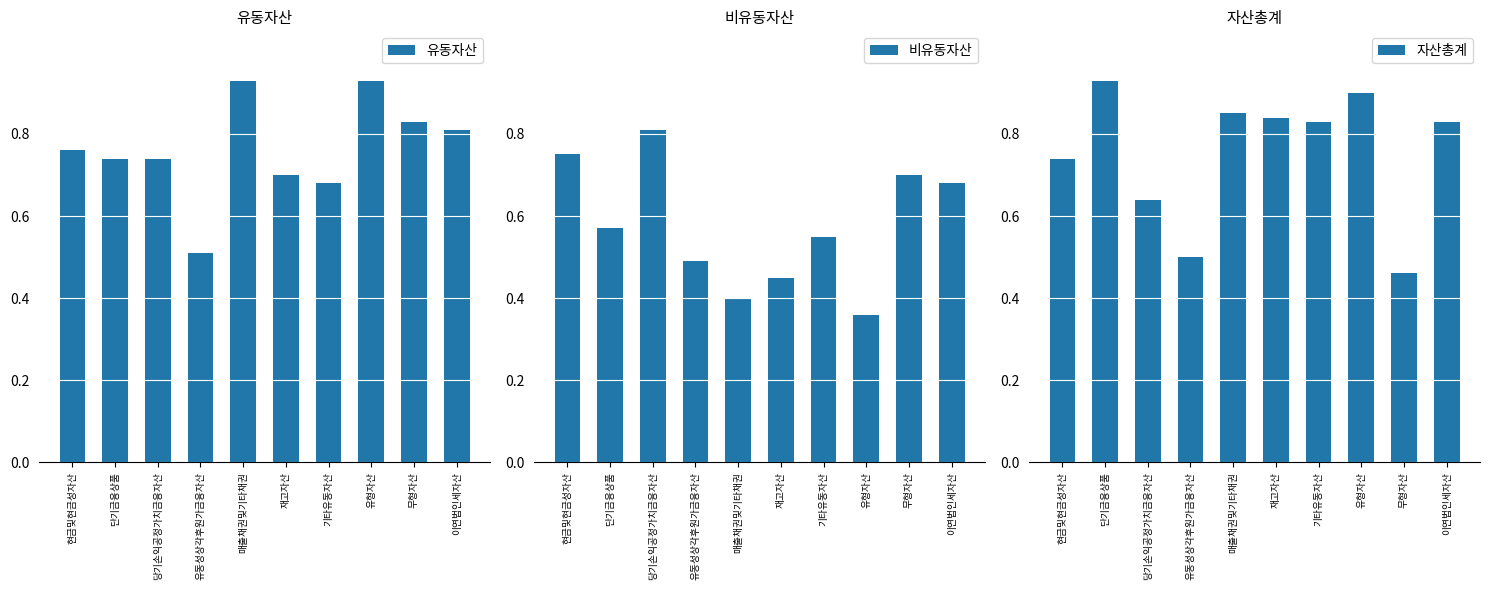

What is the difference between the maximum and second lowest values in the 자산총계 series?

0.4